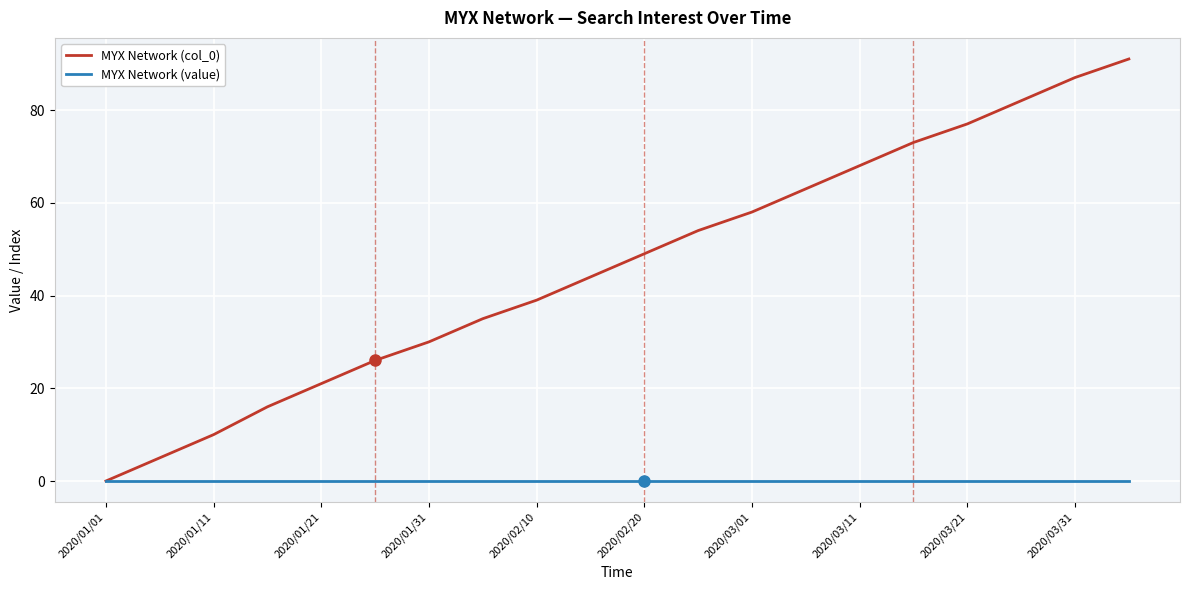

Which series has the largest range (max minus min)?

MYX Network (col_0)